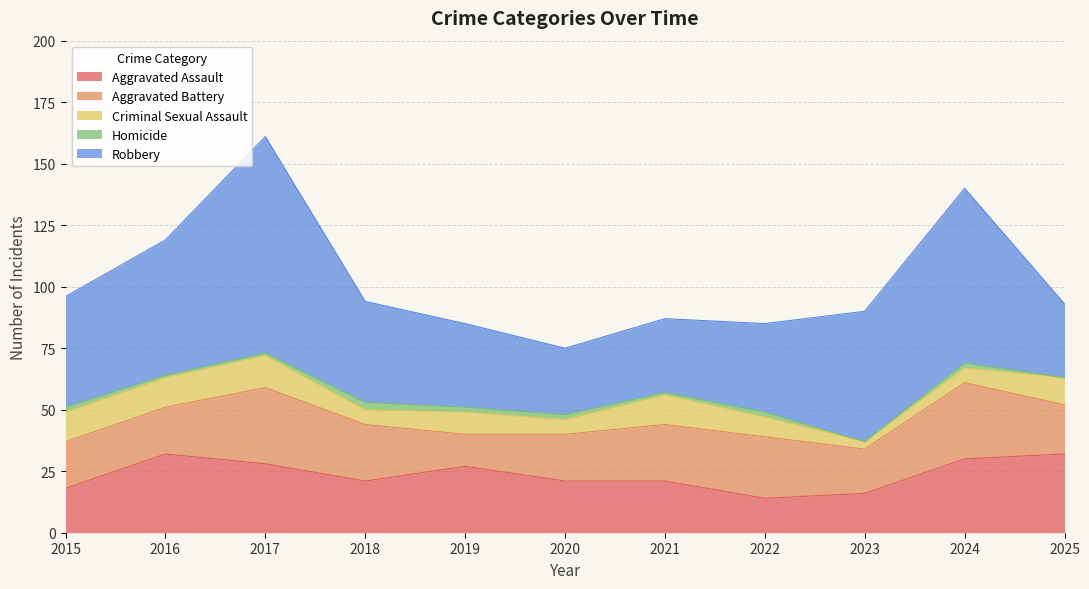

Reading right to left, list all the values displayed in this chart.

Aggravated Assault: 32	30	16	14	21	21	27	21	28	32	18
Aggravated Battery: 20	31	18	25	23	19	13	23	31	19	19
Criminal Sexual Assault: 11	6	3	8	12	6	9	6	13	12	12
Homicide: 0	2	0	2	1	2	2	3	1	1	2
Robbery: 30	71	53	36	30	27	34	41	88	55	45